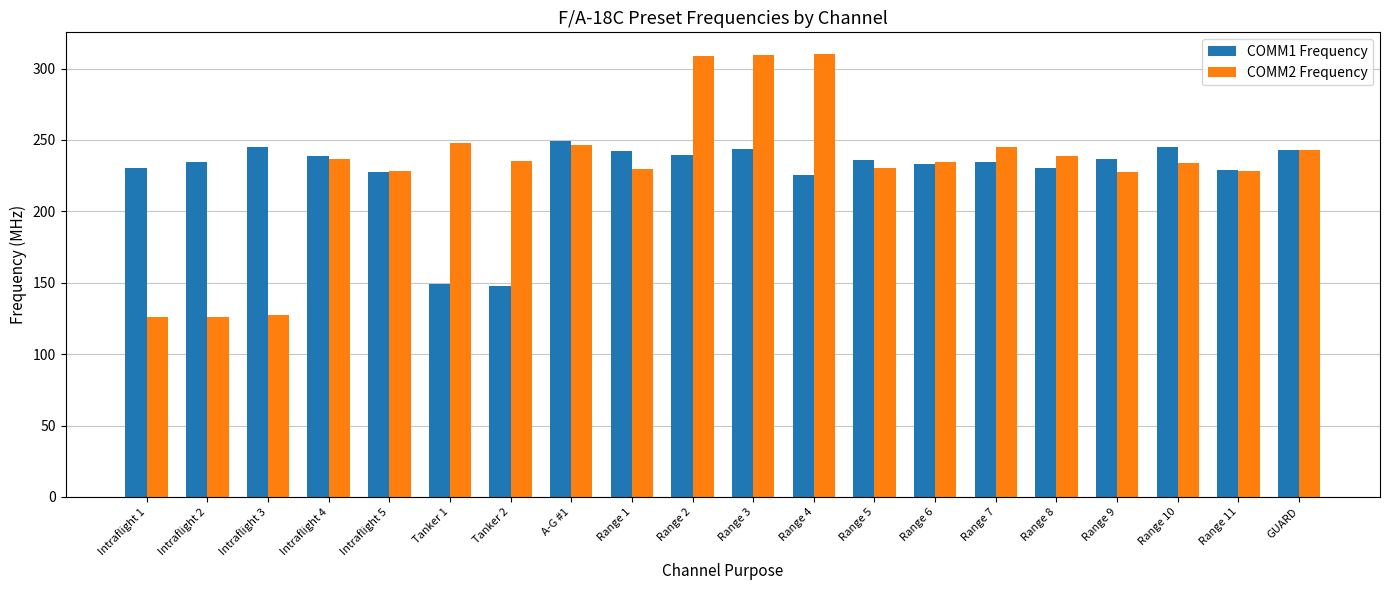

The COMM2 Frequency series shows 75.6 at Range 7. True or false?

False